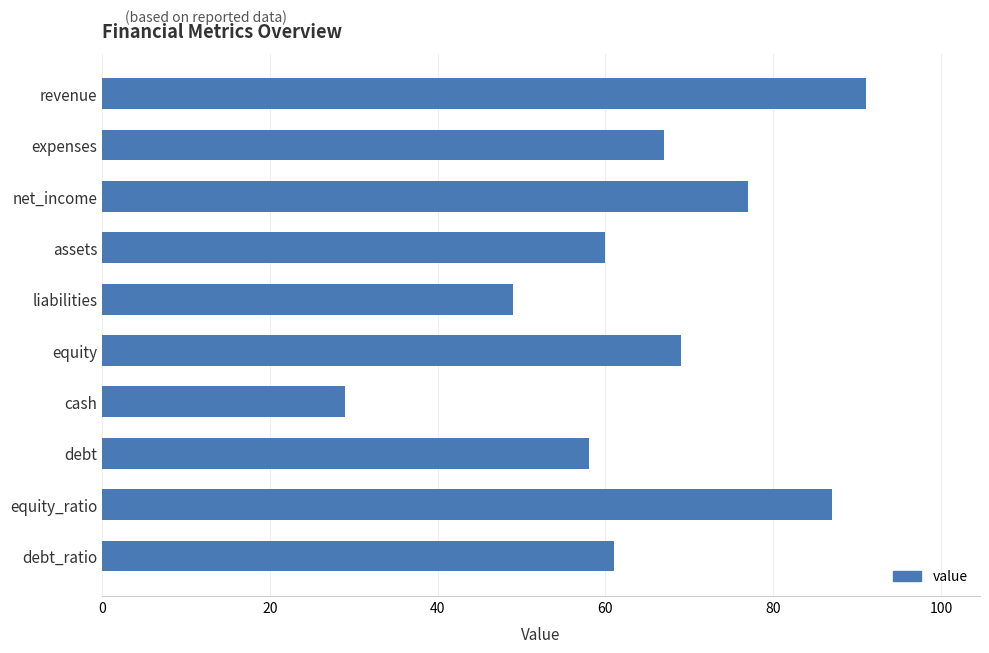

The value at expenses is 67. True or false?

True